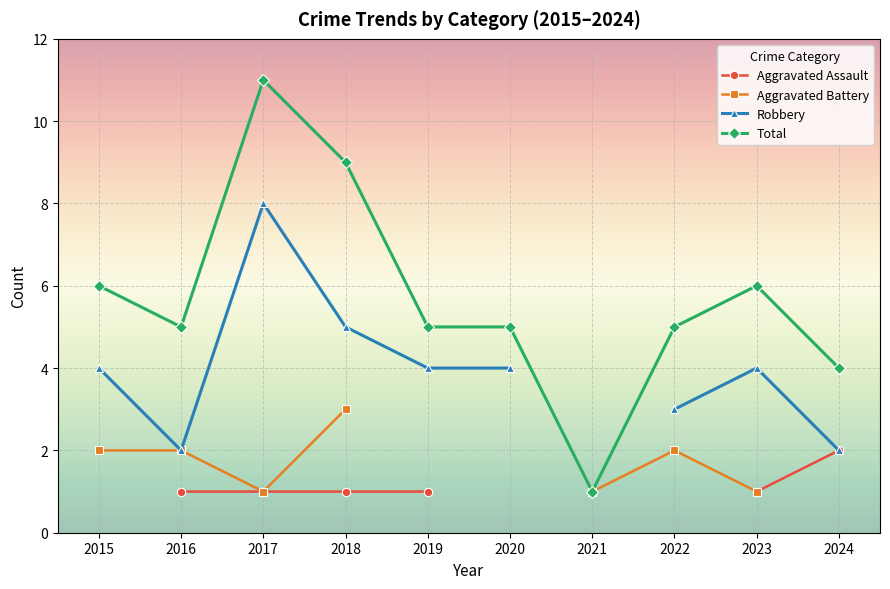

What is the value of the Aggravated Assault point at the 9th from the left?

1.0